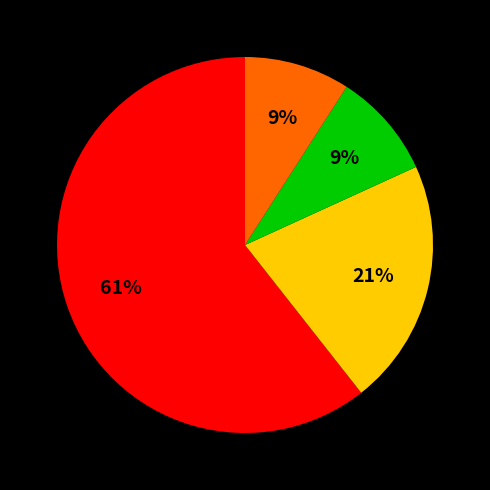

To the nearest percent, what is the average slice percentage?

25%